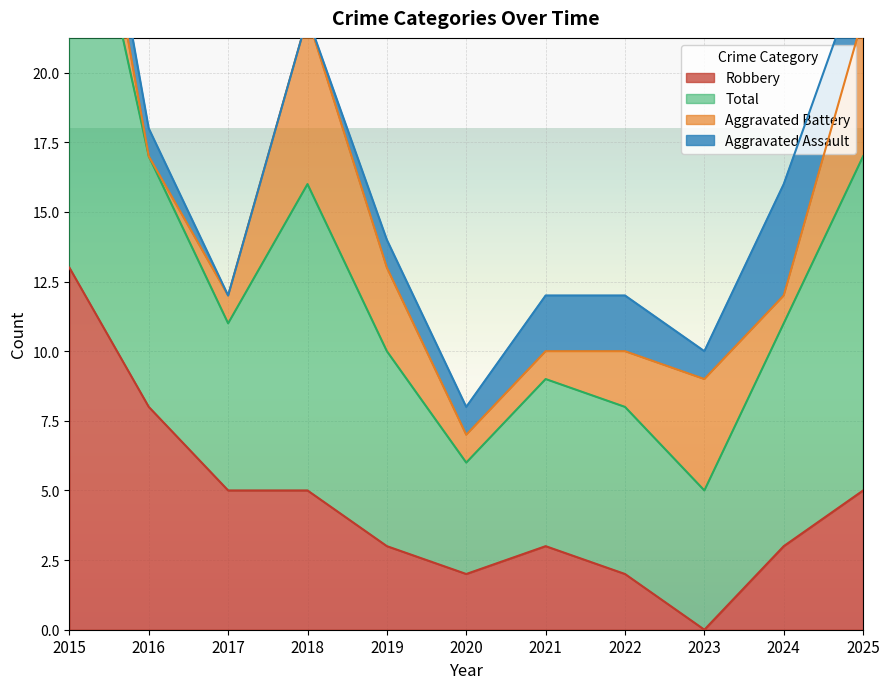

The value of Robbery at 2016 is 12. True or false?

False